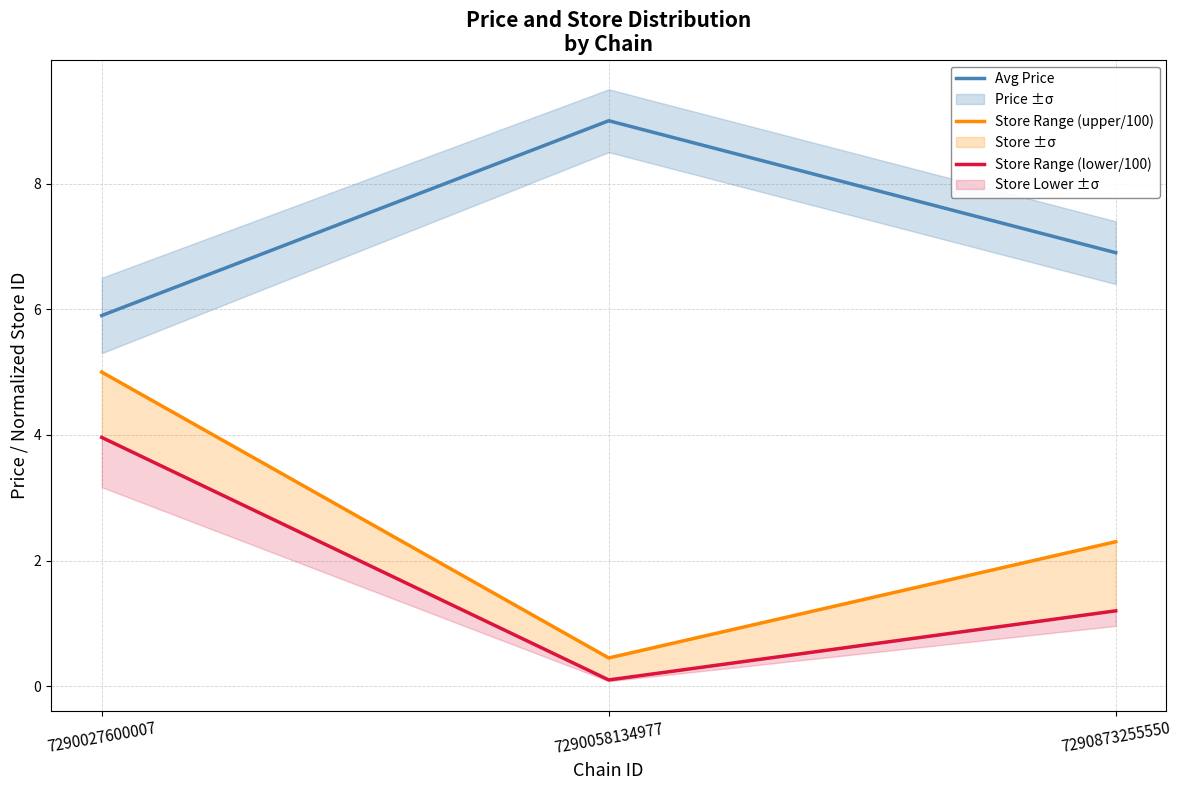

What is the minimum value shown in the chart?

0.1